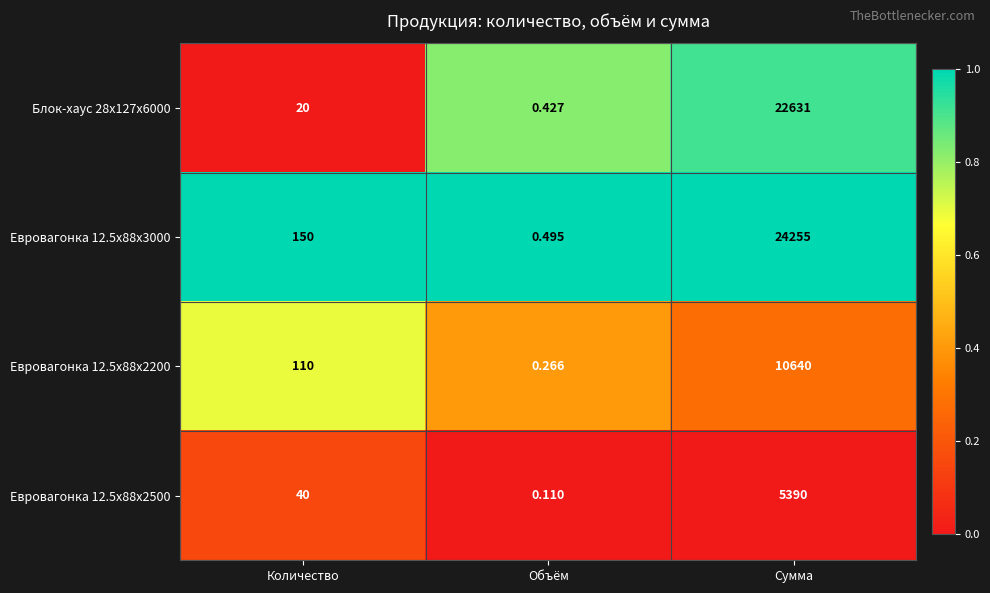

Rank the categories by Евровагонка 12.5x88x2500 value from lowest to highest.

Объём, Количество, Сумма